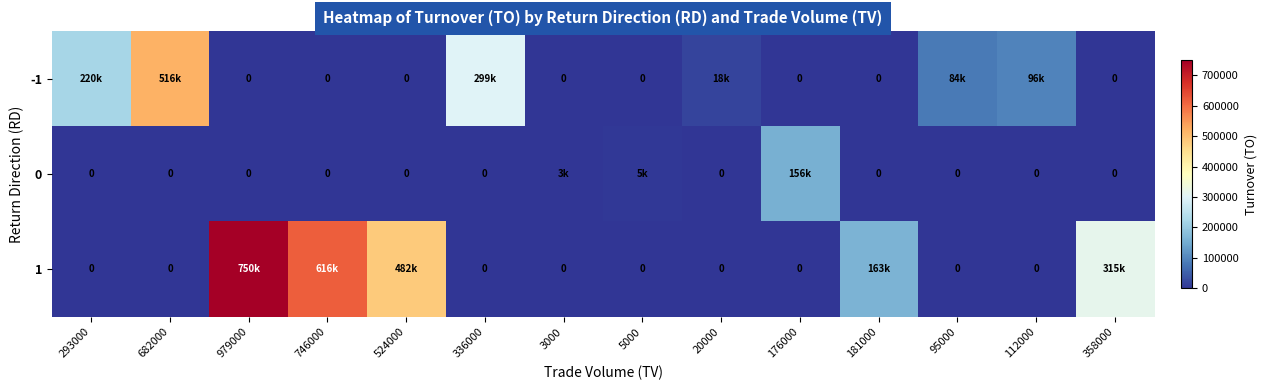

Is it true that 0 equals 0 at 524000?

True